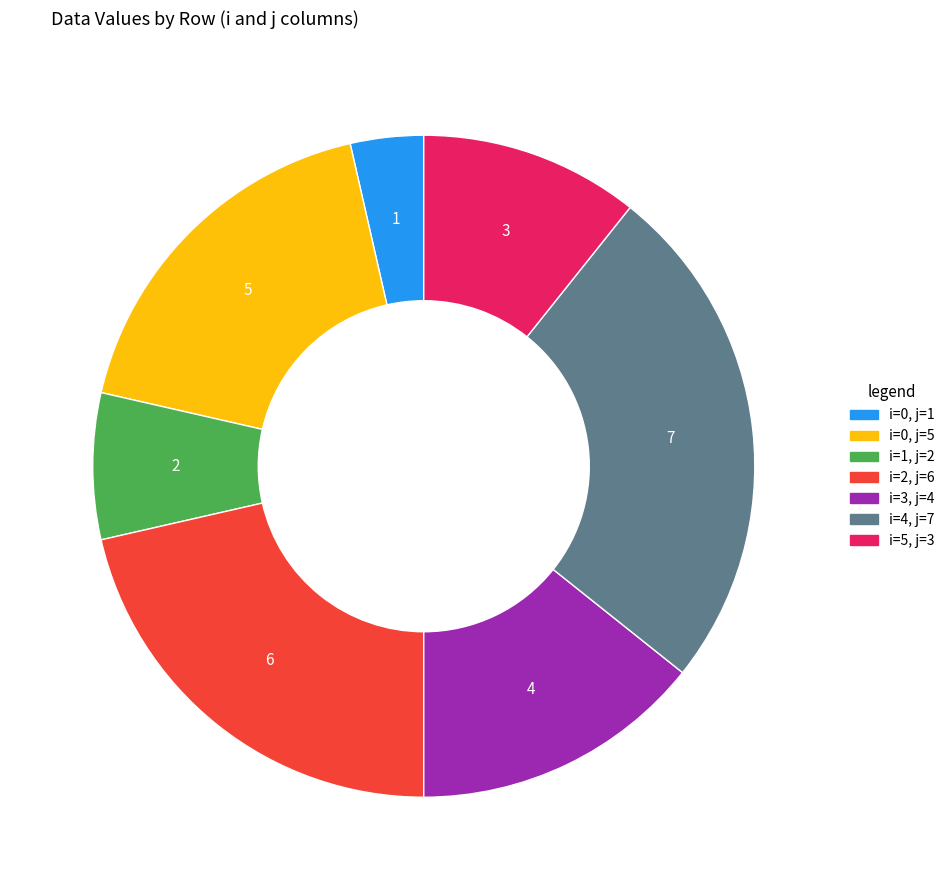

Does any single category account for the majority?

No